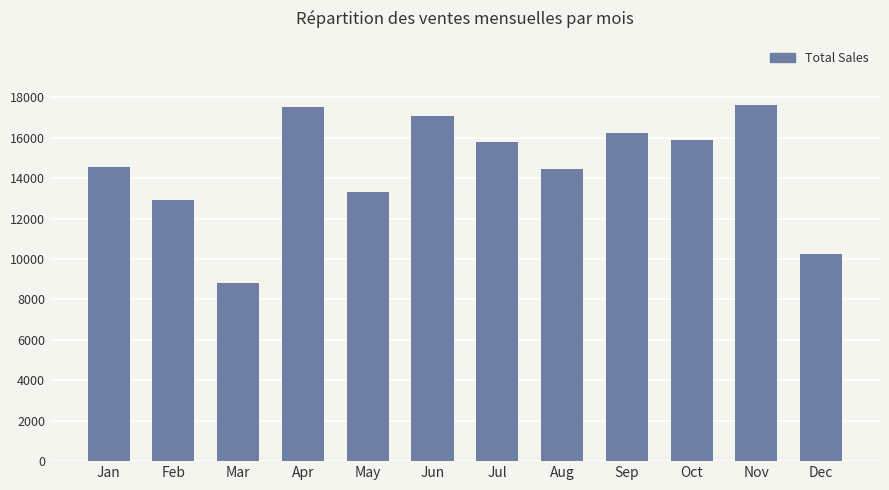

Between Nov and Oct, which is larger?

Nov